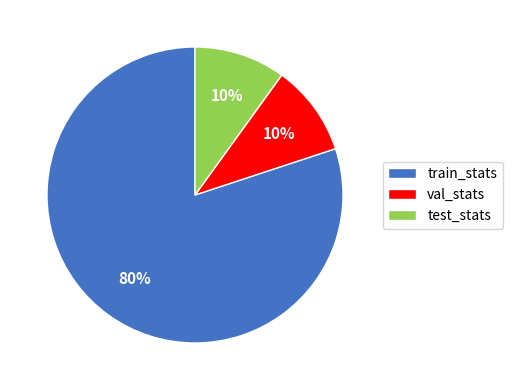

To the nearest percent, what percentage of the pie is test_stats?

10%